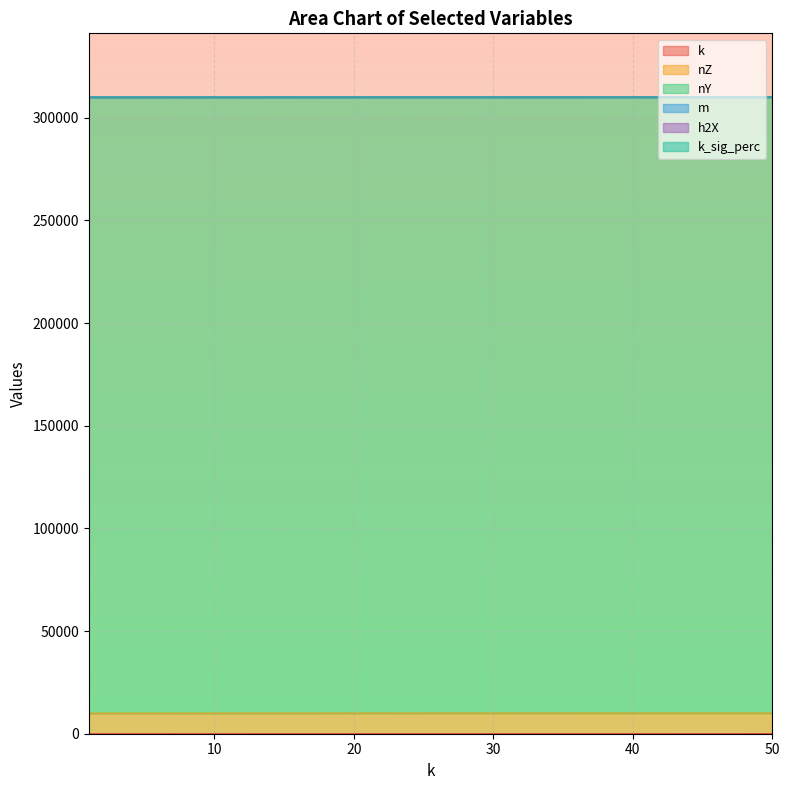

Rank the categories by k value from lowest to highest.

1, 5, 10, 25, 50